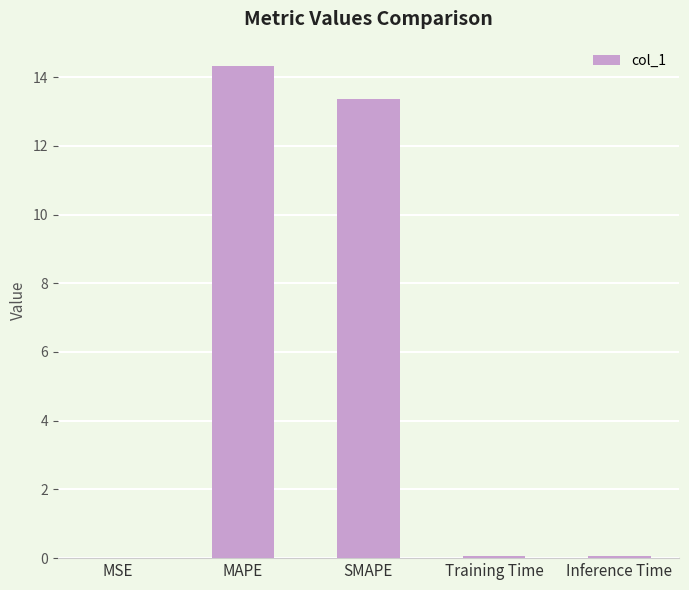

What is the change in value from MAPE to SMAPE?

-1.0